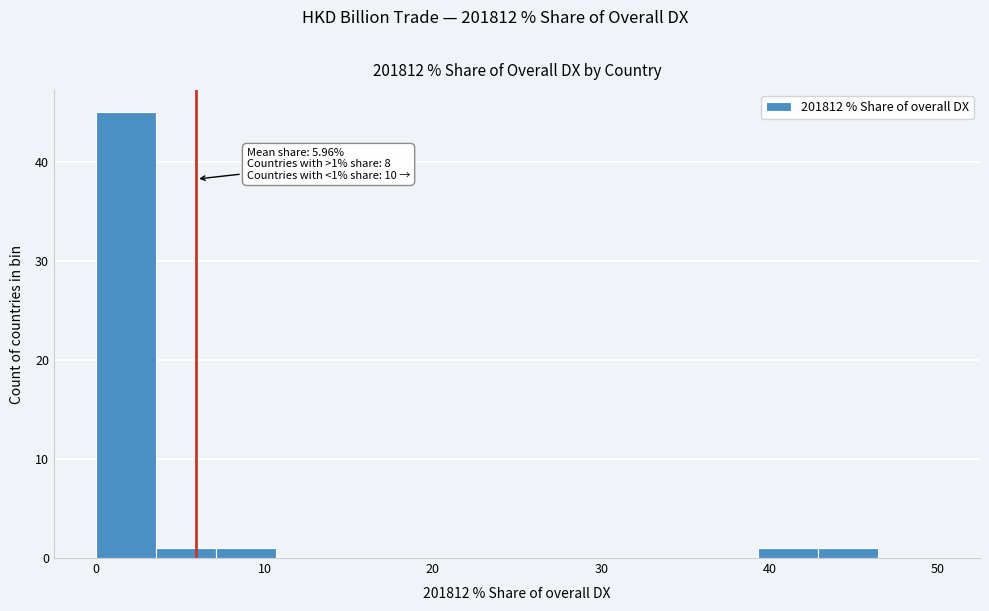

Read against the x-axis, roughly where is the centre of the tallest bar?

2